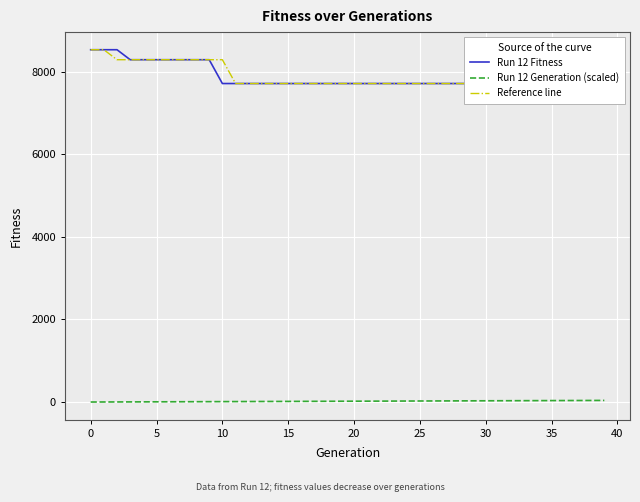

True or false: Reference line and Run 12 Fitness cross at least once.

False